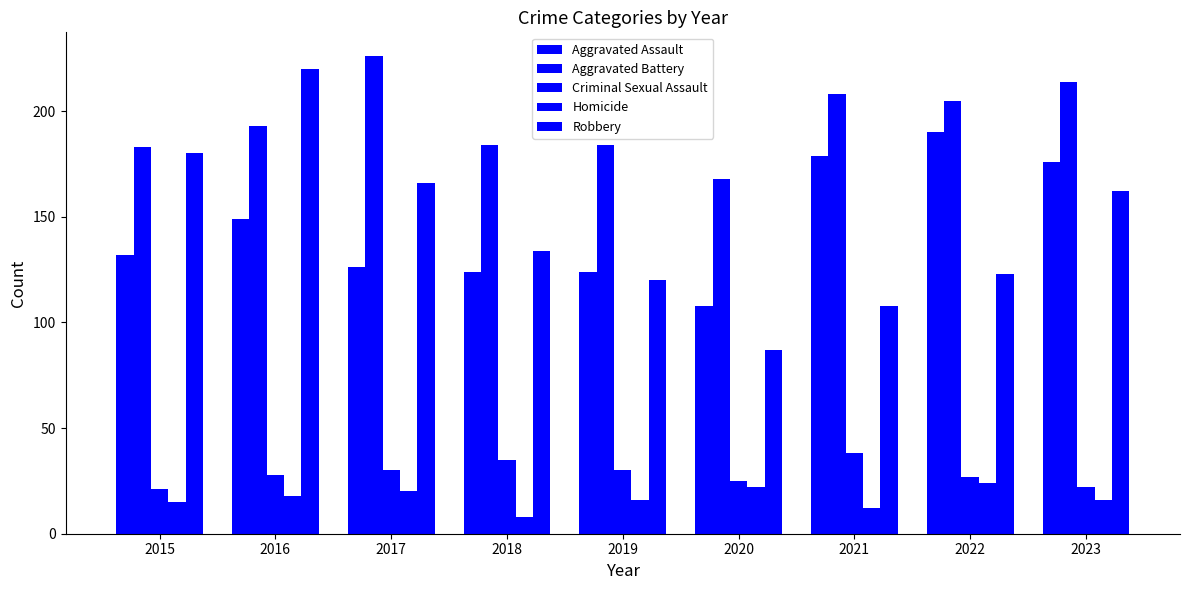

How many bars are there in total?

45